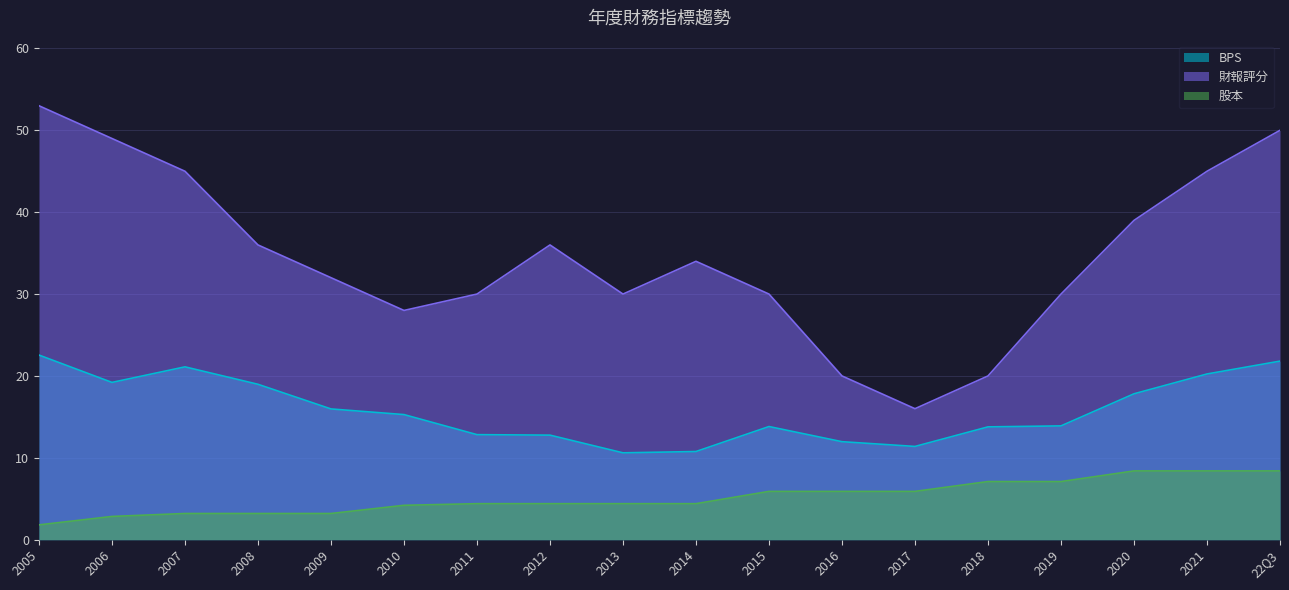

How many values in the BPS series are below 15?

9